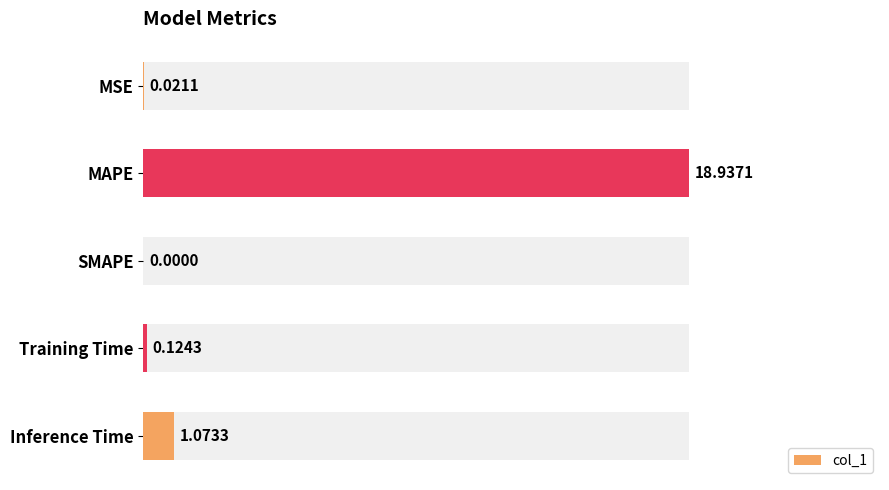

Reading right to left, list all the values displayed in this chart.

1.1	0.1	0.0	18.9	0.0